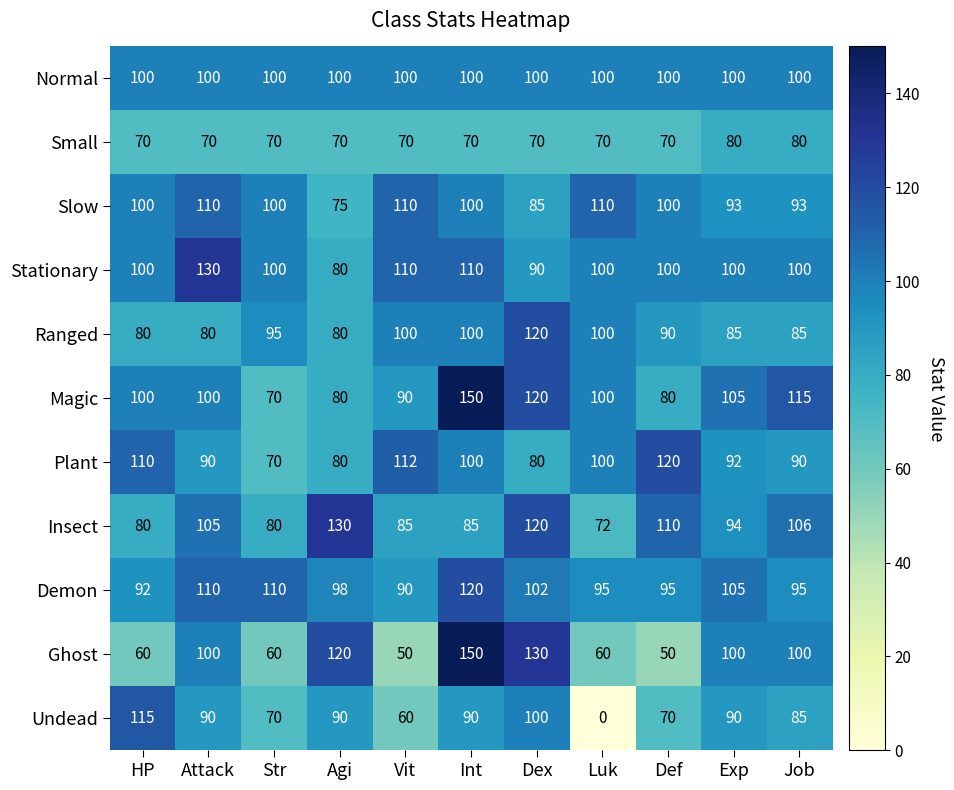

Is the value of Stationary at Str greater than the value of Magic at Def?

Yes